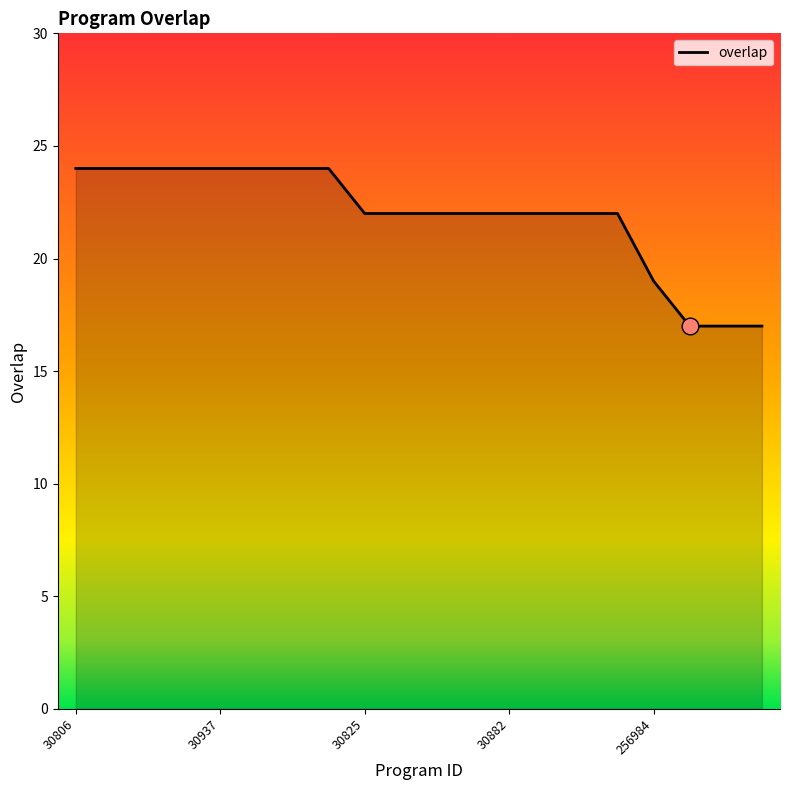

What is the sum of all values?

438